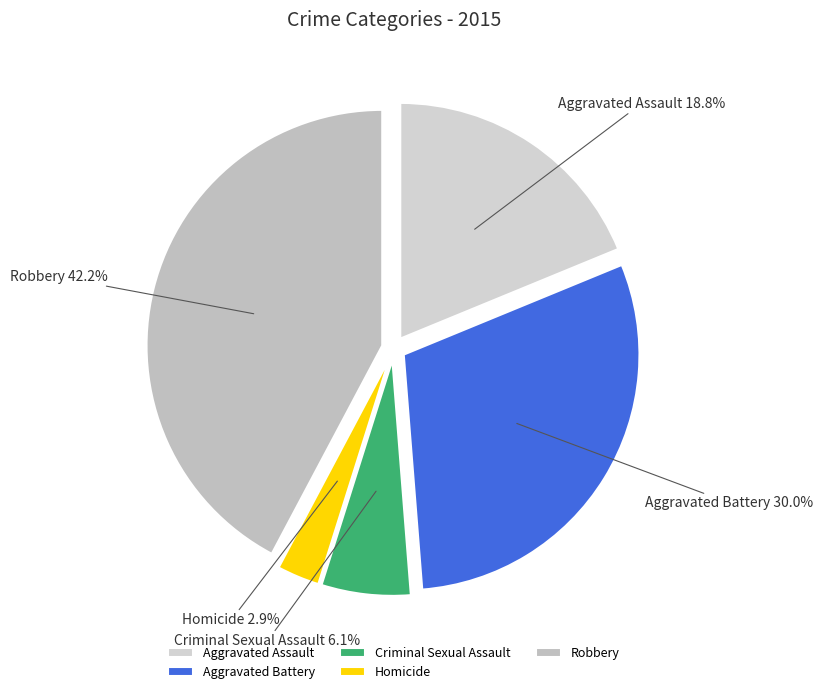

Which slice is the largest?

Robbery